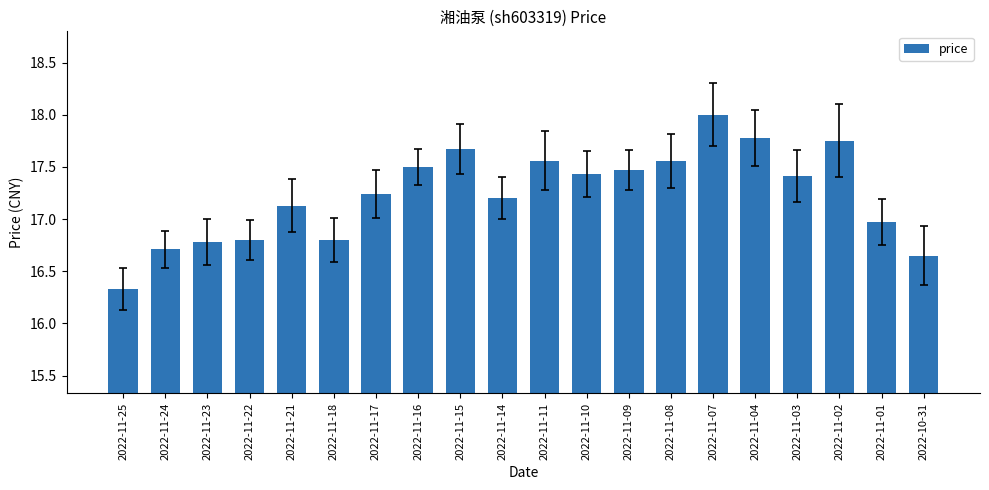

What is the greatest value displayed?

18.0